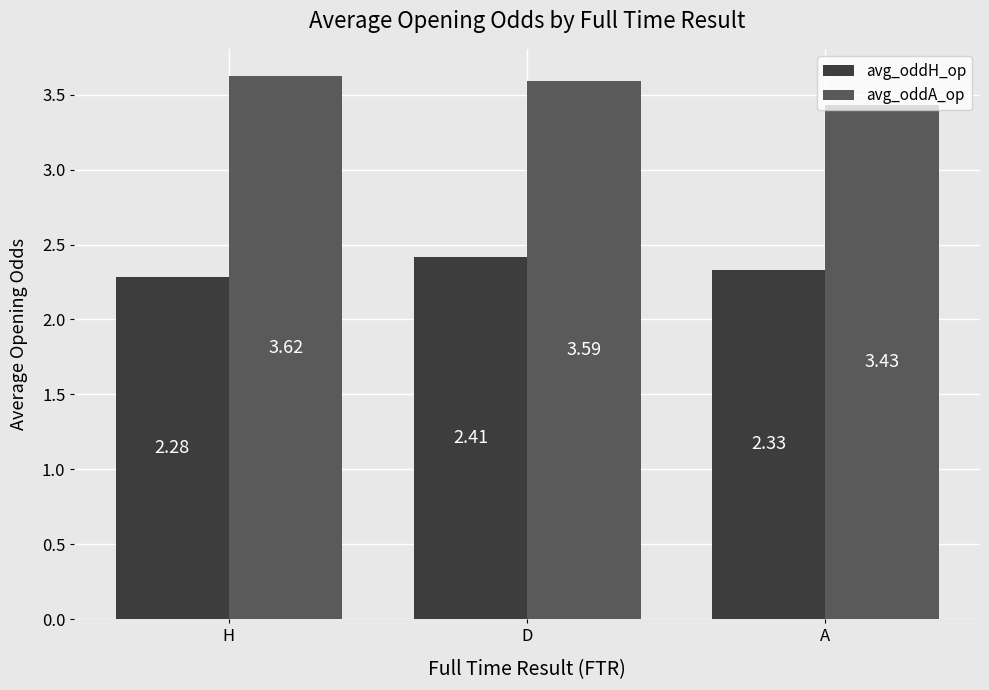

Which category has the highest value in the avg_oddH_op series?

D